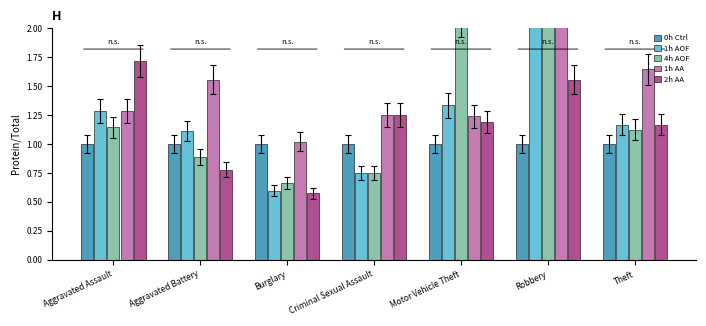

What are all the series names shown in the legend?

0h Ctrl, 1h AOF, 4h AOF, 1h AA, 2h AA